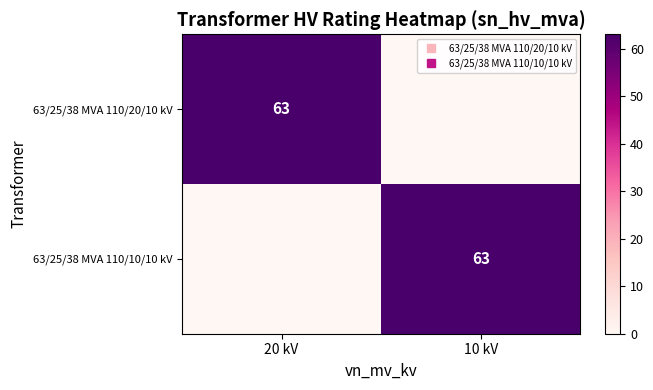

Rank the series at 20 kV from lowest to highest value.

63/25/38 MVA 110/10/10 kV, 63/25/38 MVA 110/20/10 kV